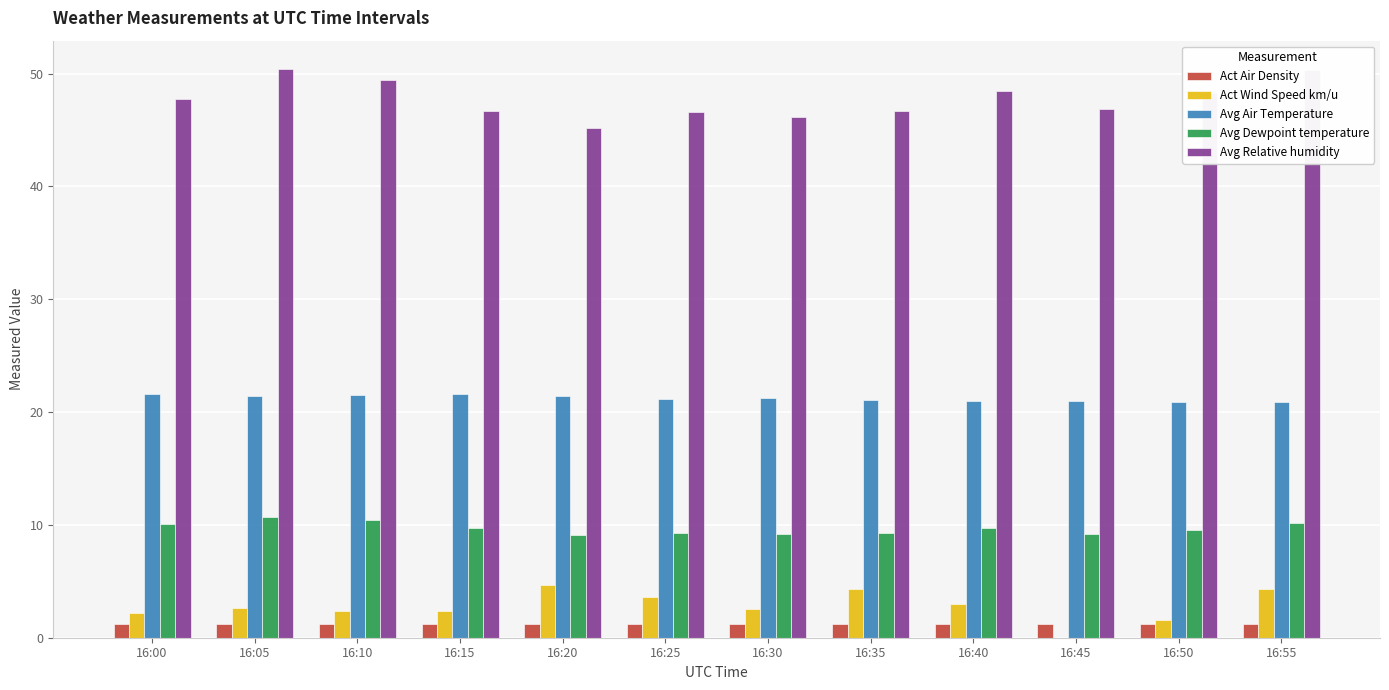

Does the chart contain stacked bars?

No